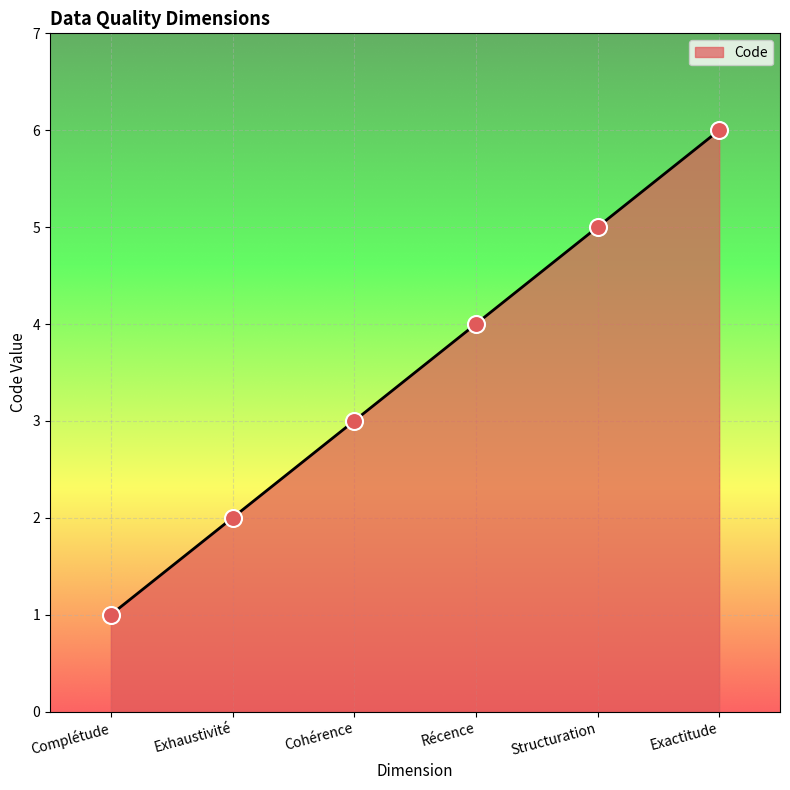

What is the change in value from Complétude to Exhaustivité?

+1